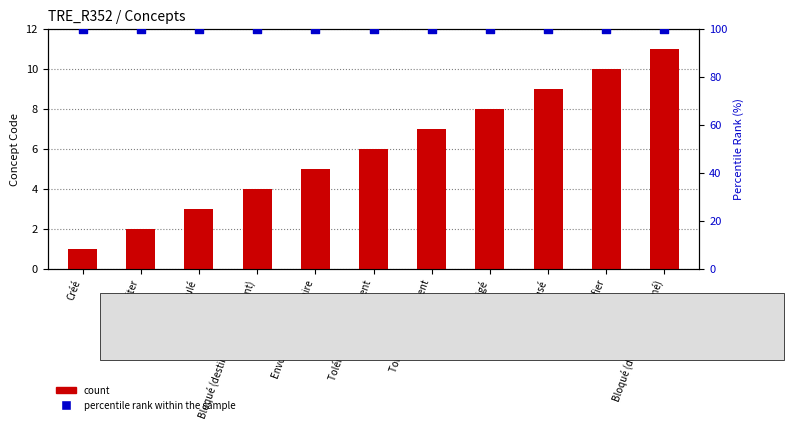

Which series contains the lowest Y value?

count